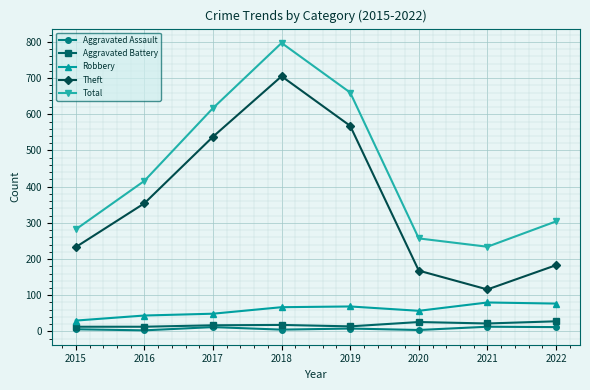

How many data points does each series have?

8